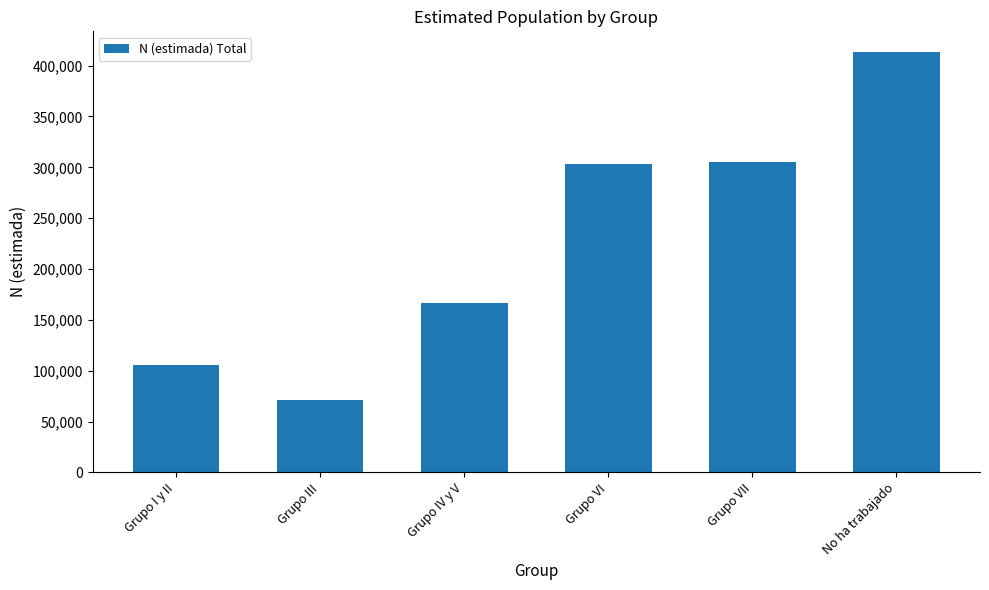

What is the value of the 5th bar from the left?

304771